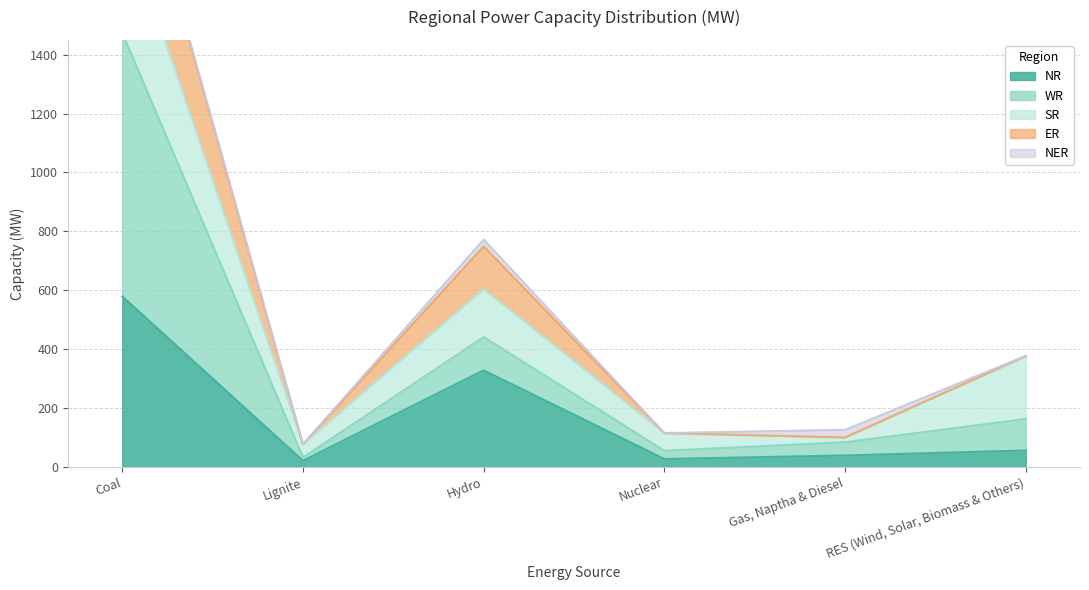

Is it true that WR equals 700 at Hydro?

False